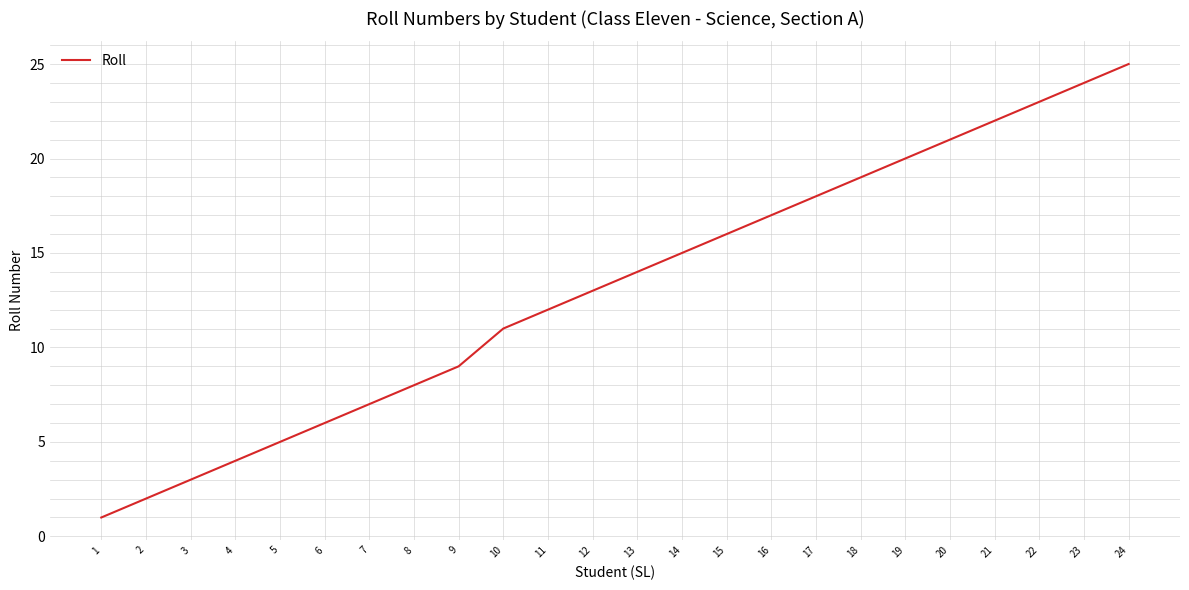

Which category has the highest value across all series?

24